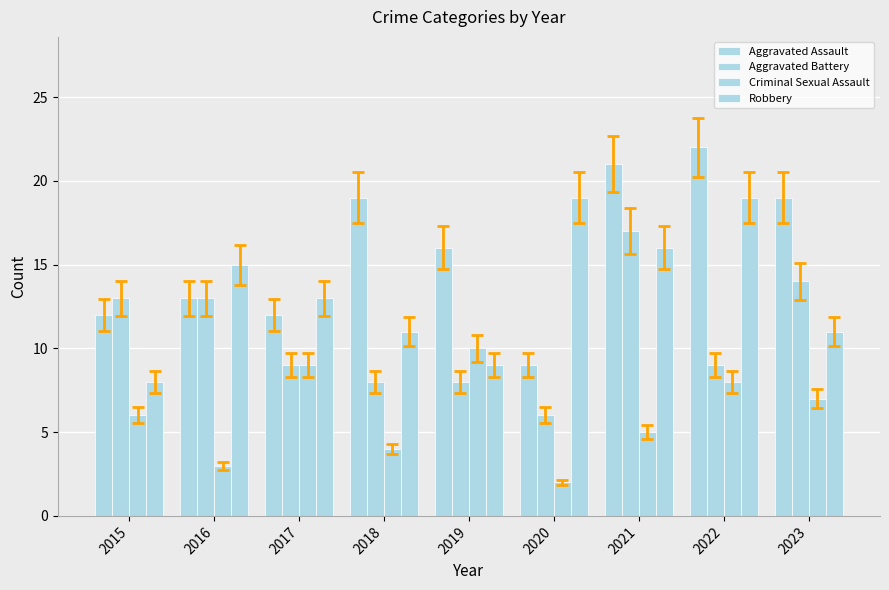

Count the number of data series in this chart.

4